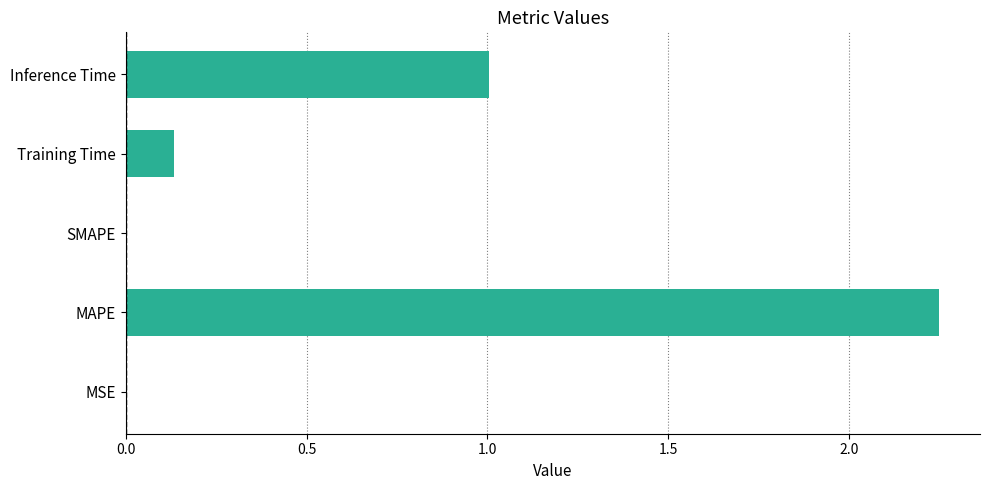

What is the sum of all values?

3.4